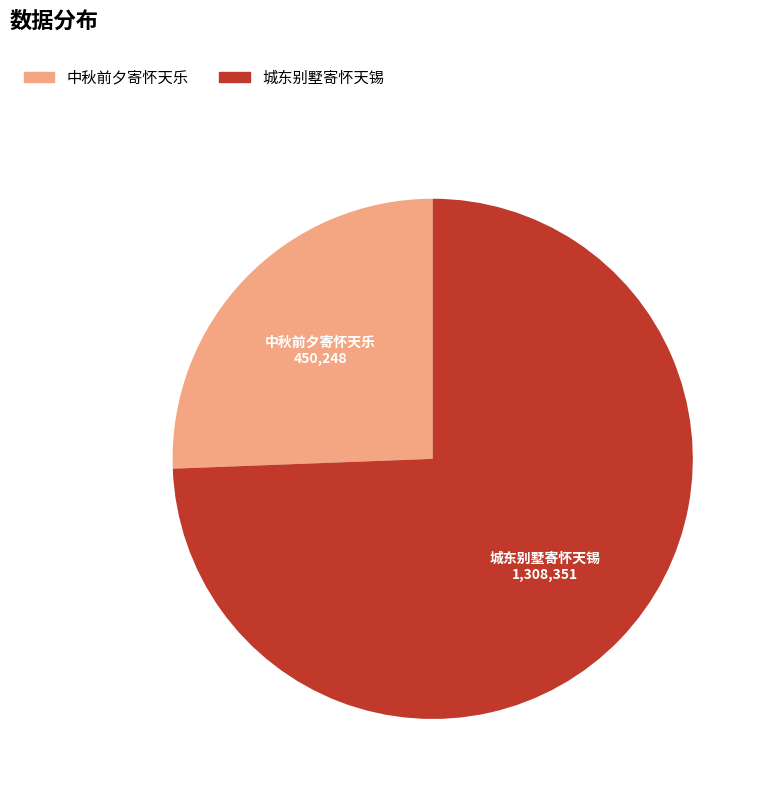

Count the number of slices in the pie.

2